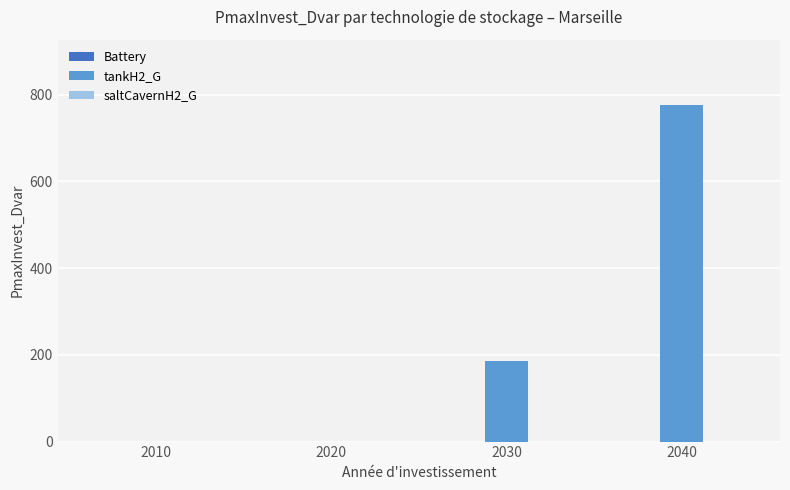

Reading right to left, list all the values displayed in this chart.

2040=776.7	2030=184.8	2020=0.0	2010=0.0